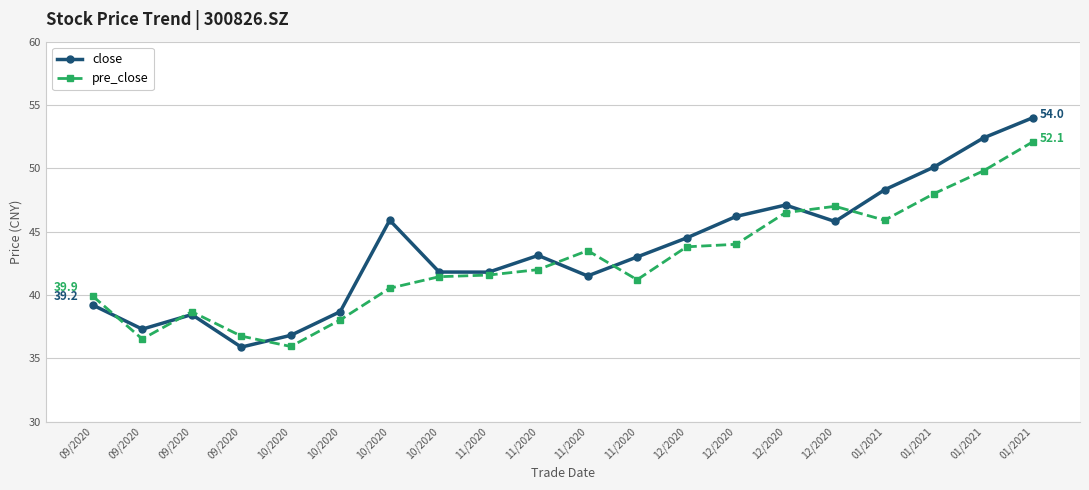

Between which two adjacent categories do pre_close and close first intersect?

09/2020 and 09/2020